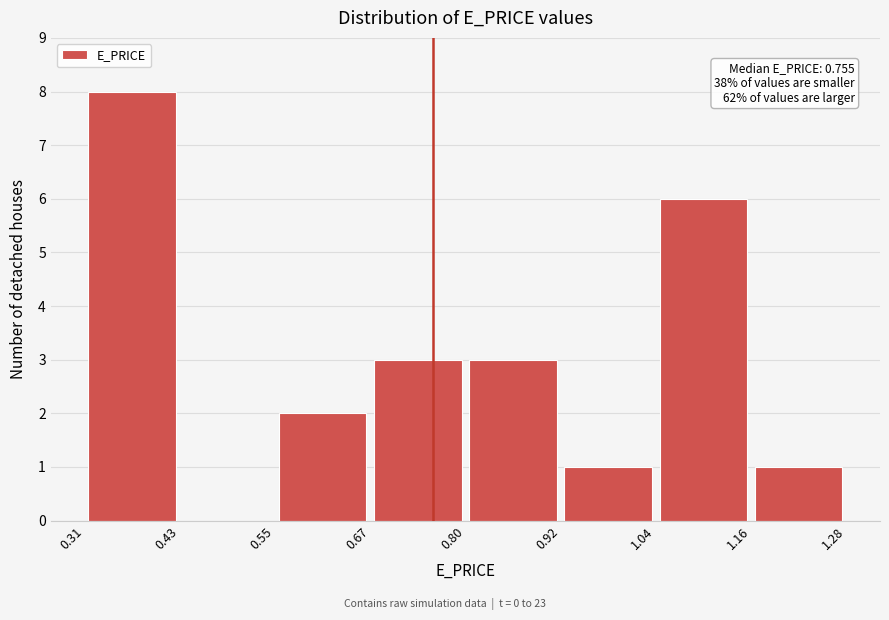

Which range on the x-axis has the tallest bar?

0.31 to 0.43